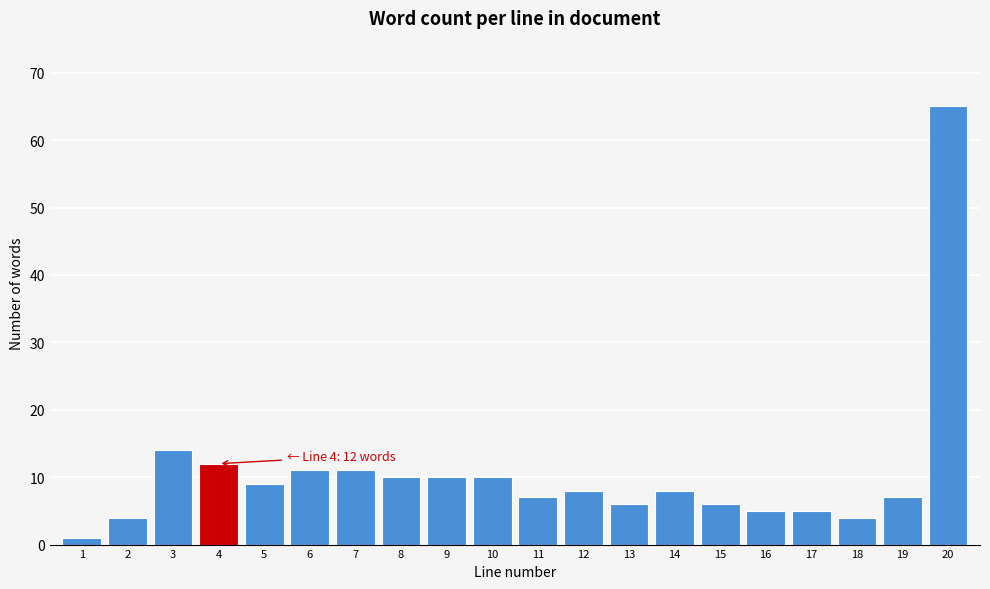

Reading right to left, what are all the values shown in this chart?

65	7	4	5	5	6	8	6	8	7	10	10	10	11	11	9	12	14	4	1